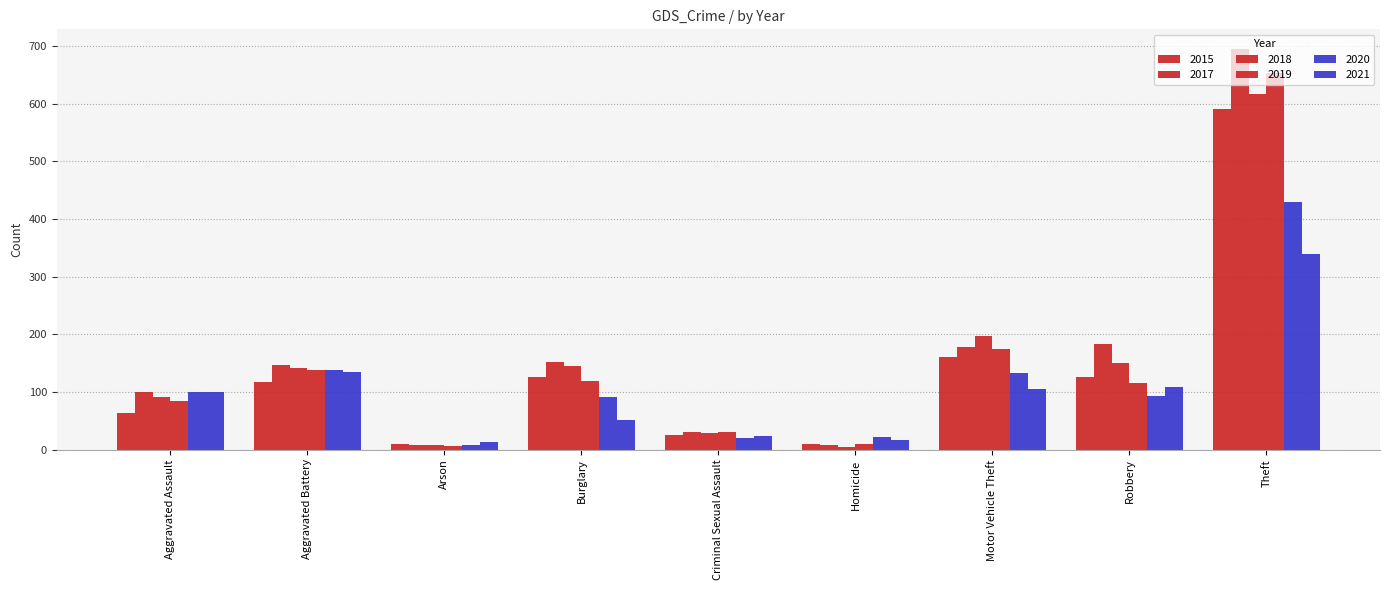

What is the sum of the 2021 values at Burglary and Robbery?

160